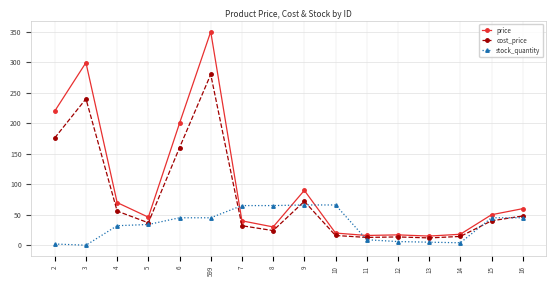

What is the difference between the stock_quantity values at 4 and 9?

34.0